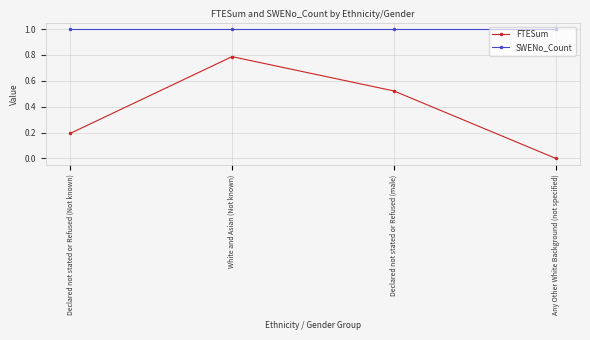

True or false: SWENo_Count has more than 2 interior local peaks.

False